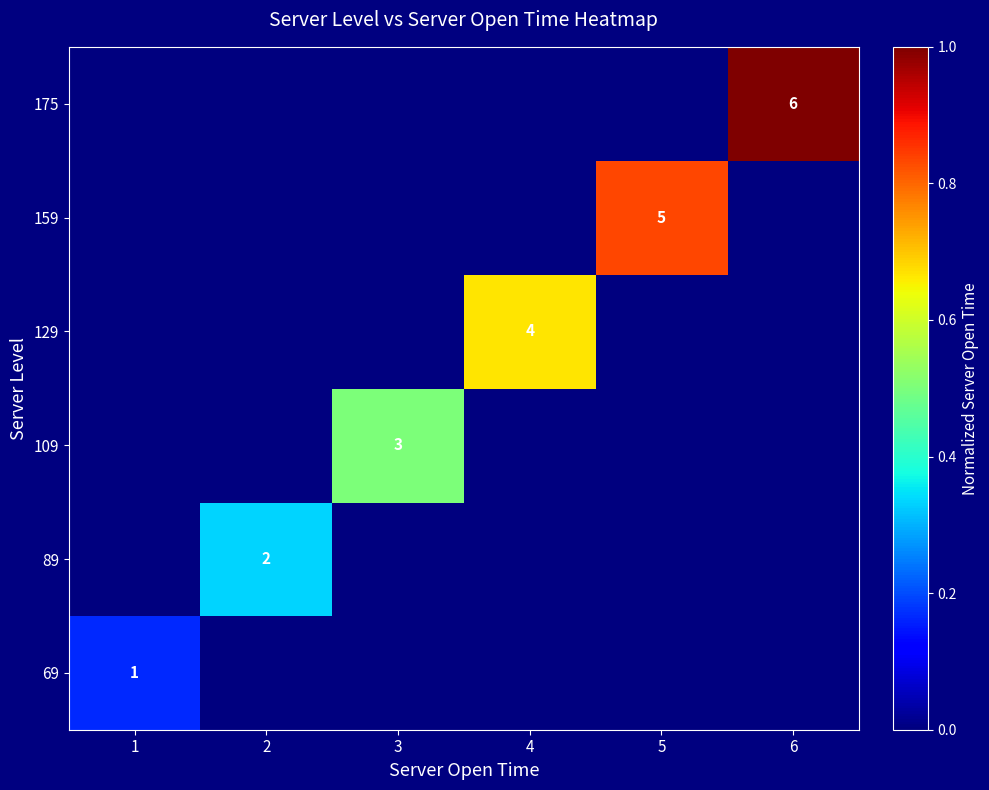

Is it true that 109 equals -0.3 at 1?

False